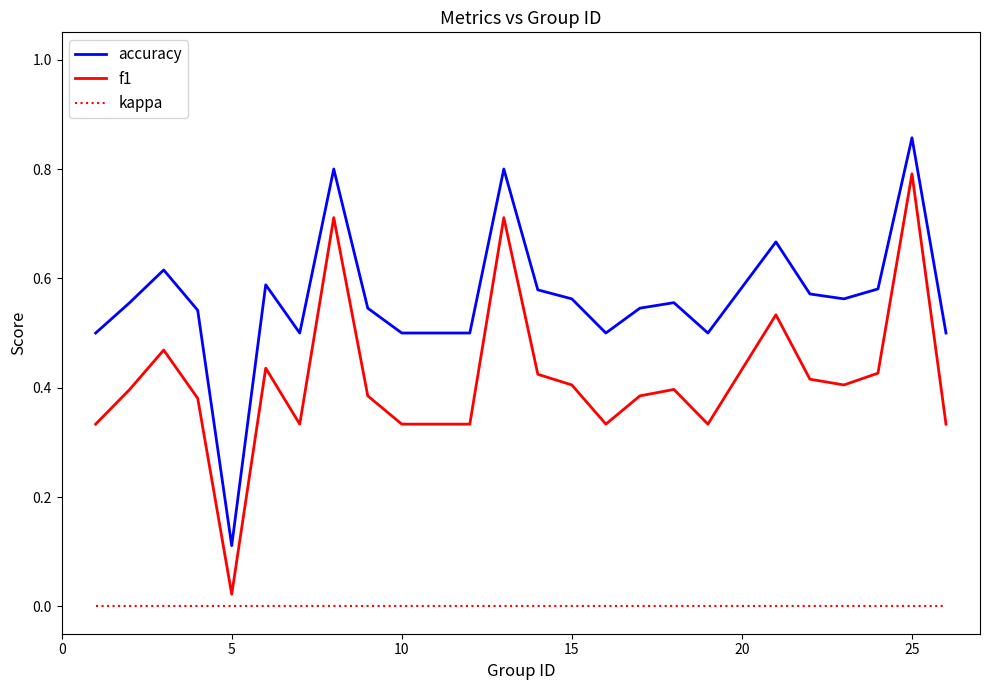

Which series has the widest spread of values?

f1